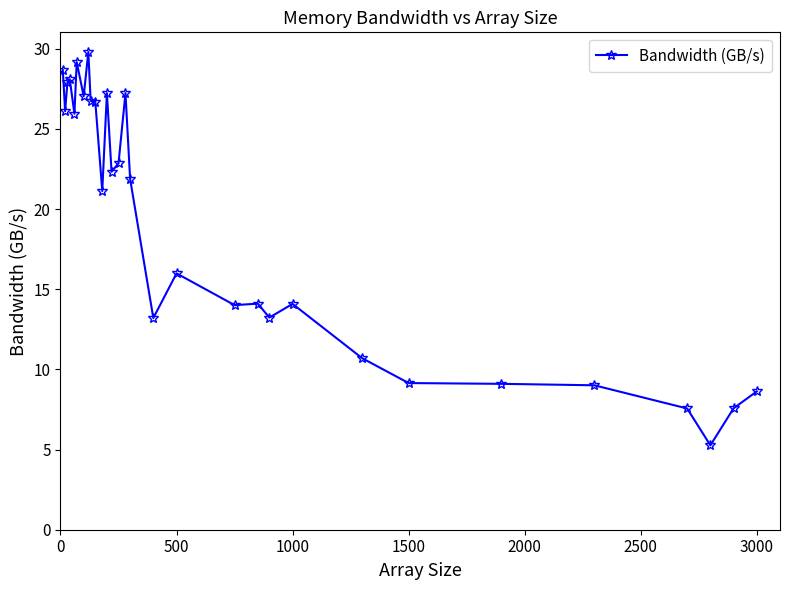

True or false: the data has more than 0 interior local peaks.

True